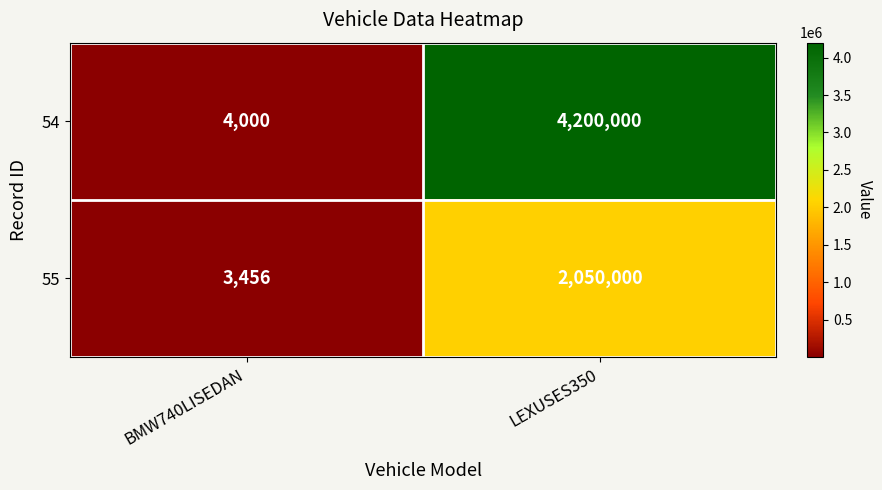

At which category is the sum across all series the highest?

LEXUSES350